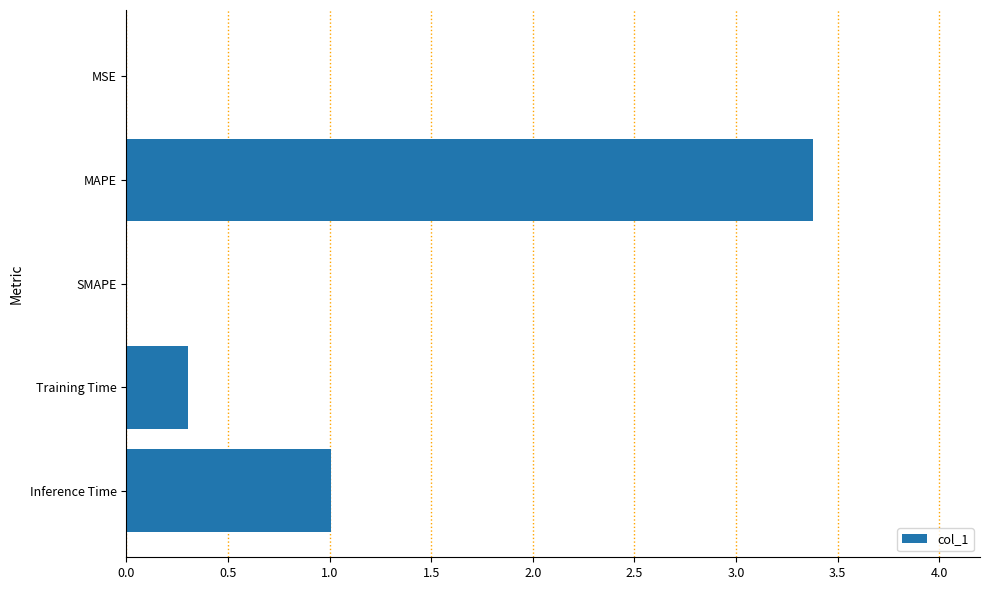

True or false: the data shows 0.0 at MSE.

True